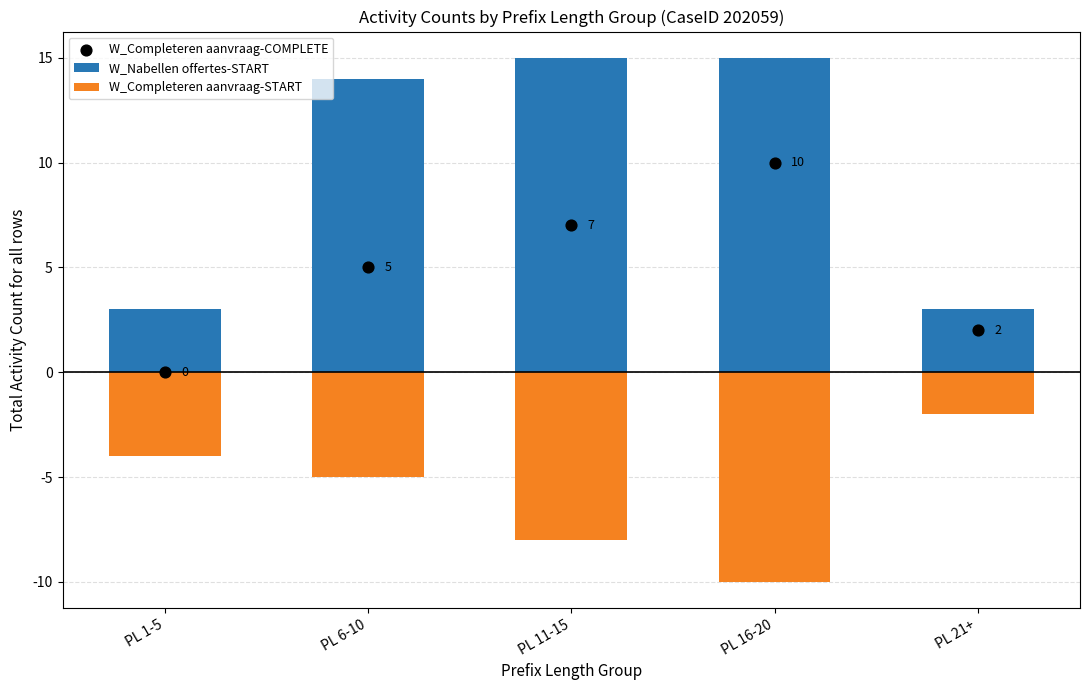

Which series has the largest total across all categories?

W_Nabellen offertes-START